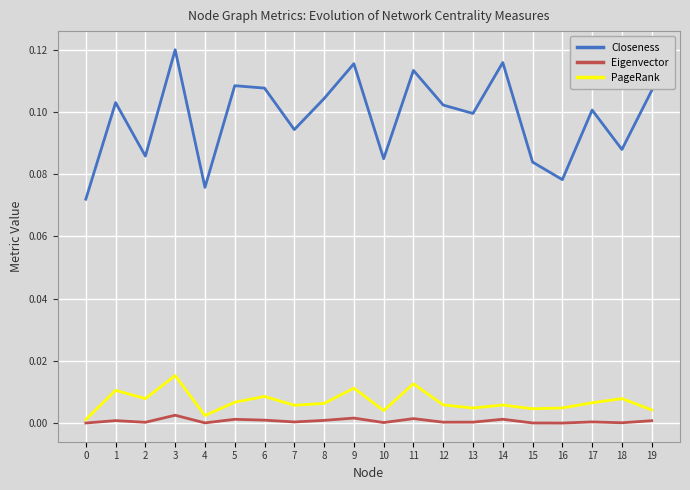

How many lines are shown in the chart?

3